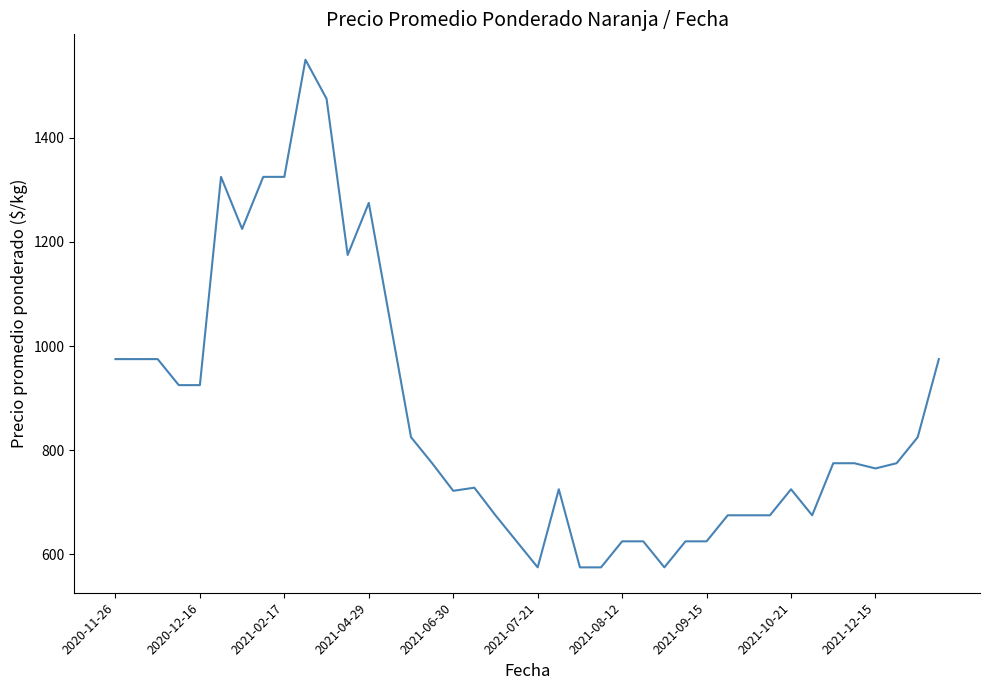

How many lines are shown in the chart?

1